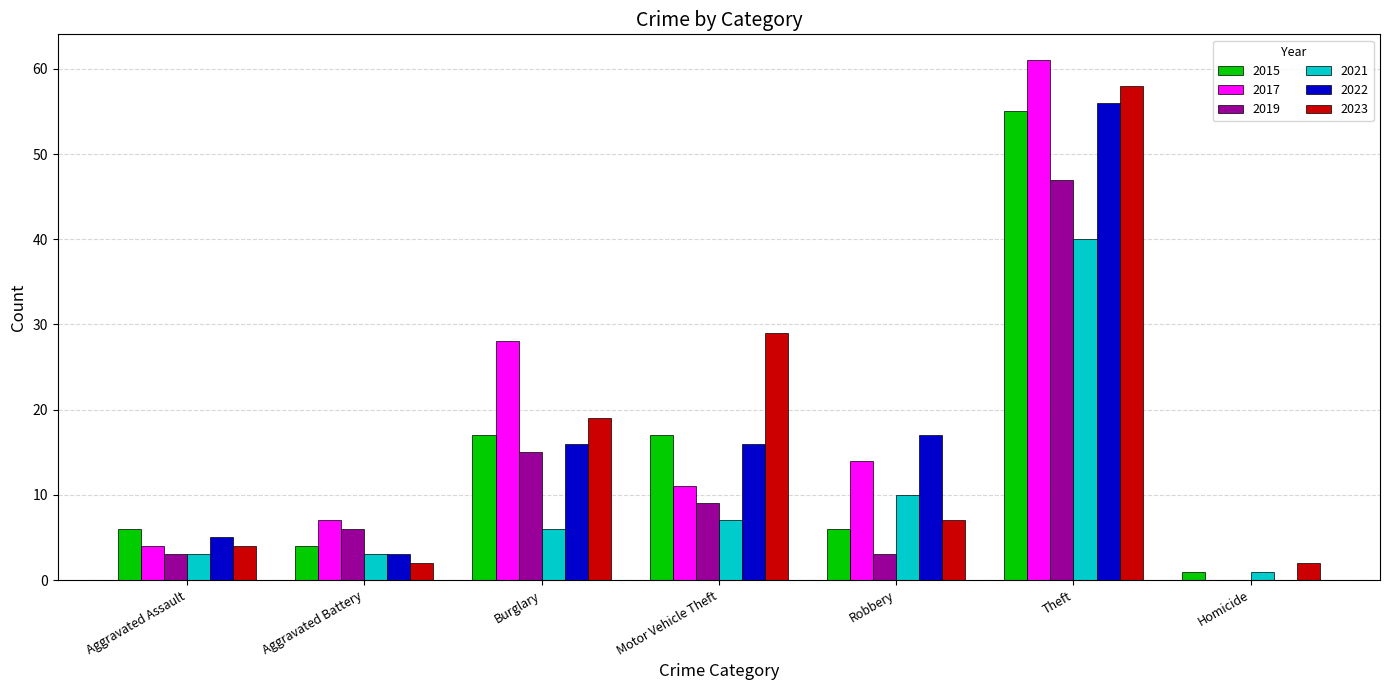

The 2023 series shows 4 at Robbery. True or false?

False